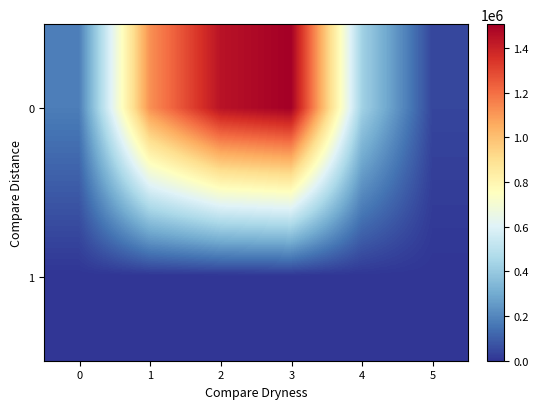

Reading right to left, transcribe all the data shown in this chart.

0: 5=41438	4=431476	3=1506400	2=1443809	1=1119853	0=176694
1: 5=118	4=960	3=1199	2=587	1=322	0=0